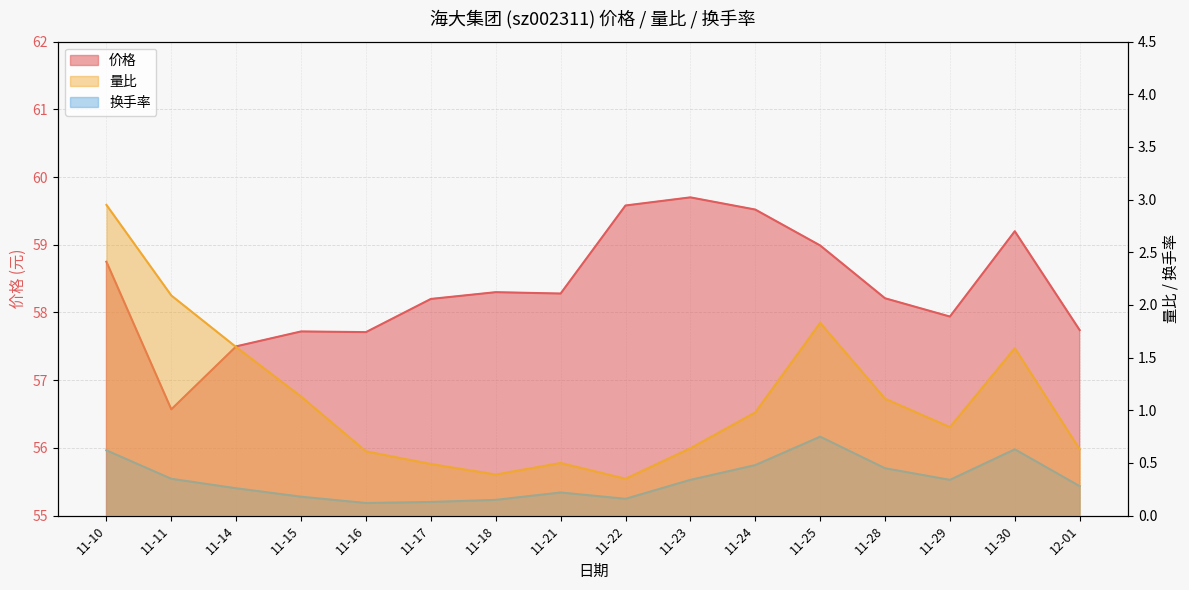

How many lines are shown in the chart?

3